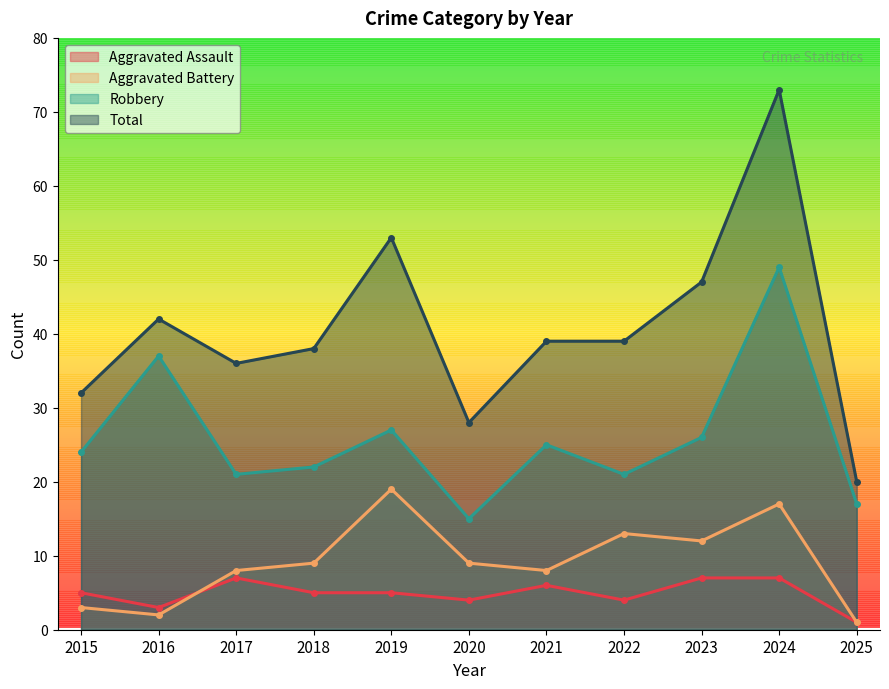

Reading right to left, what are all the values shown in this chart?

Aggravated Assault: 1	7	7	4	6	4	5	5	7	3	5
Aggravated Battery: 1	17	12	13	8	9	19	9	8	2	3
Robbery: 17	49	26	21	25	15	27	22	21	37	24
Total: 20	73	47	39	39	28	53	38	36	42	32